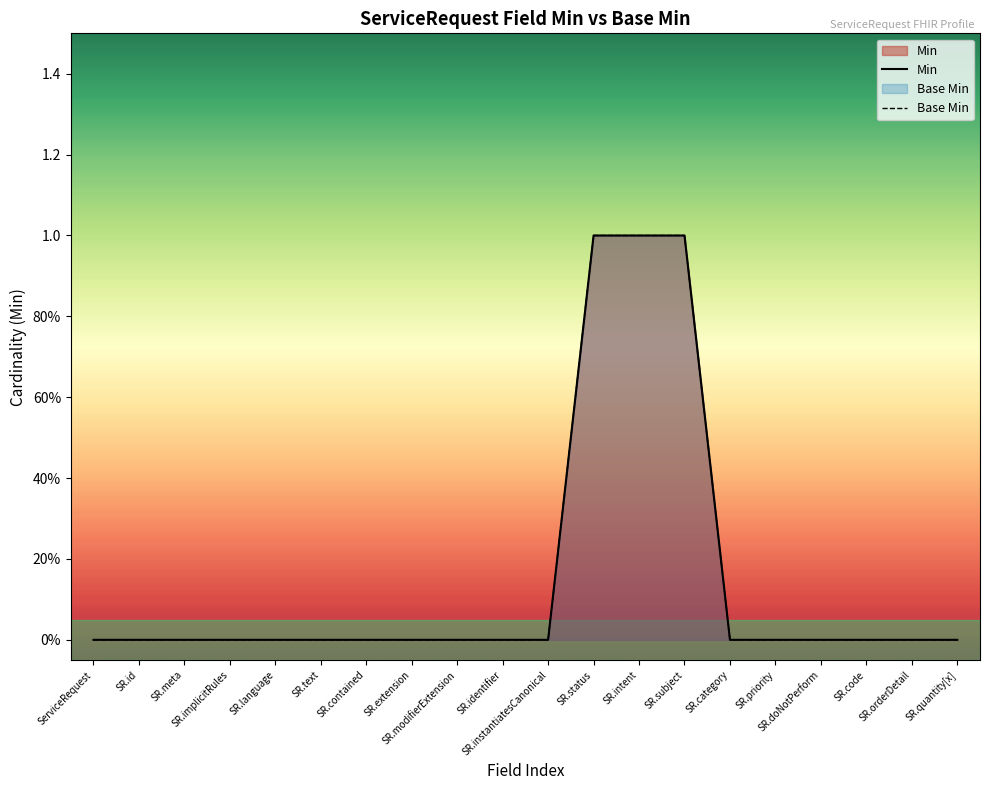

What are all the series names shown in the legend?

Min, Base Min